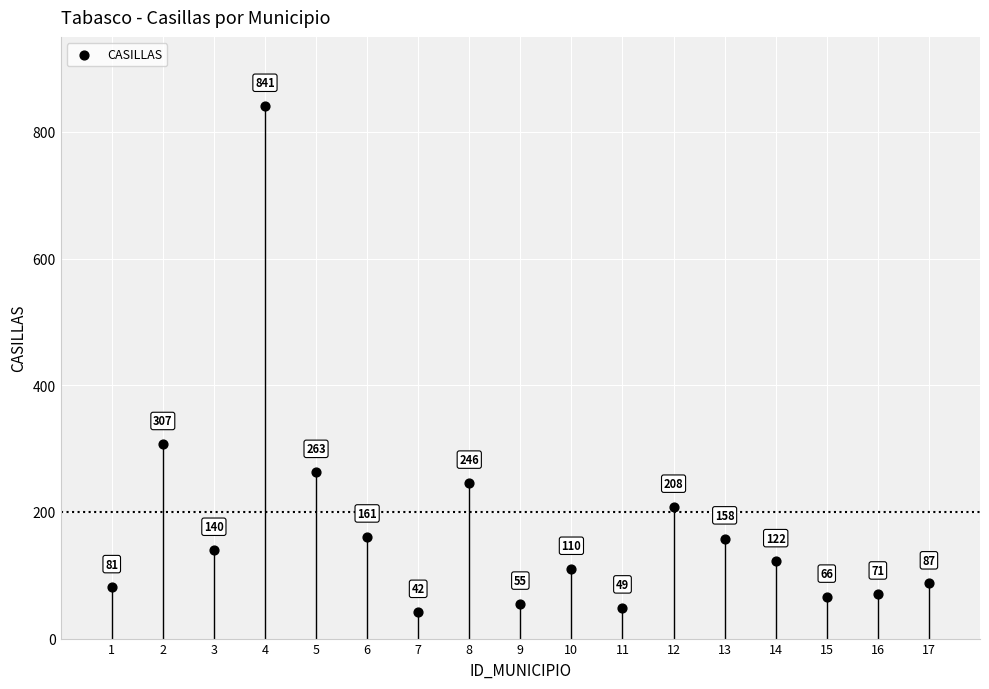

What is the range of X values (max minus min)?

16